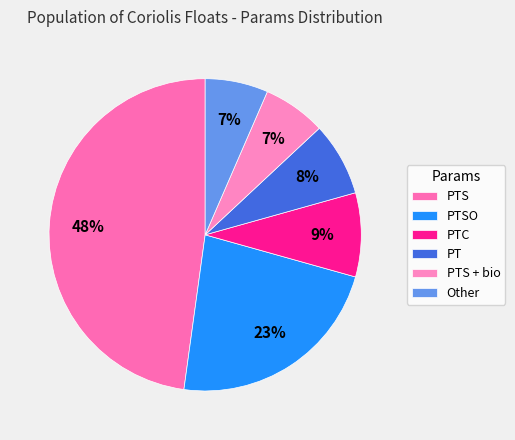

What percentage is the PTS slice, to the nearest percent?

48%